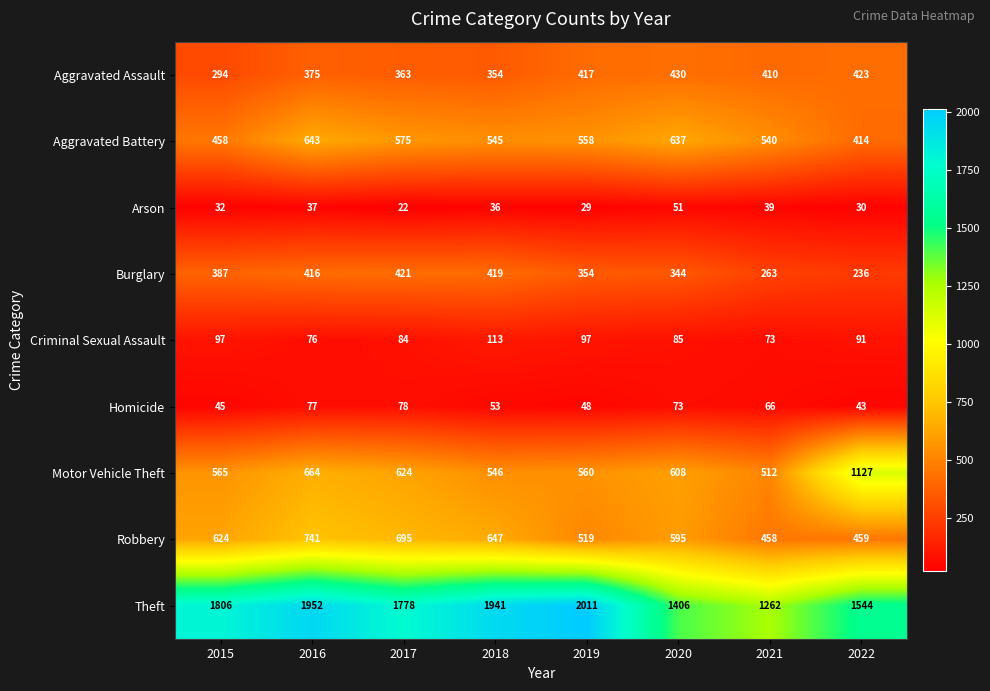

How many data points in Motor Vehicle Theft are less than 608?

4